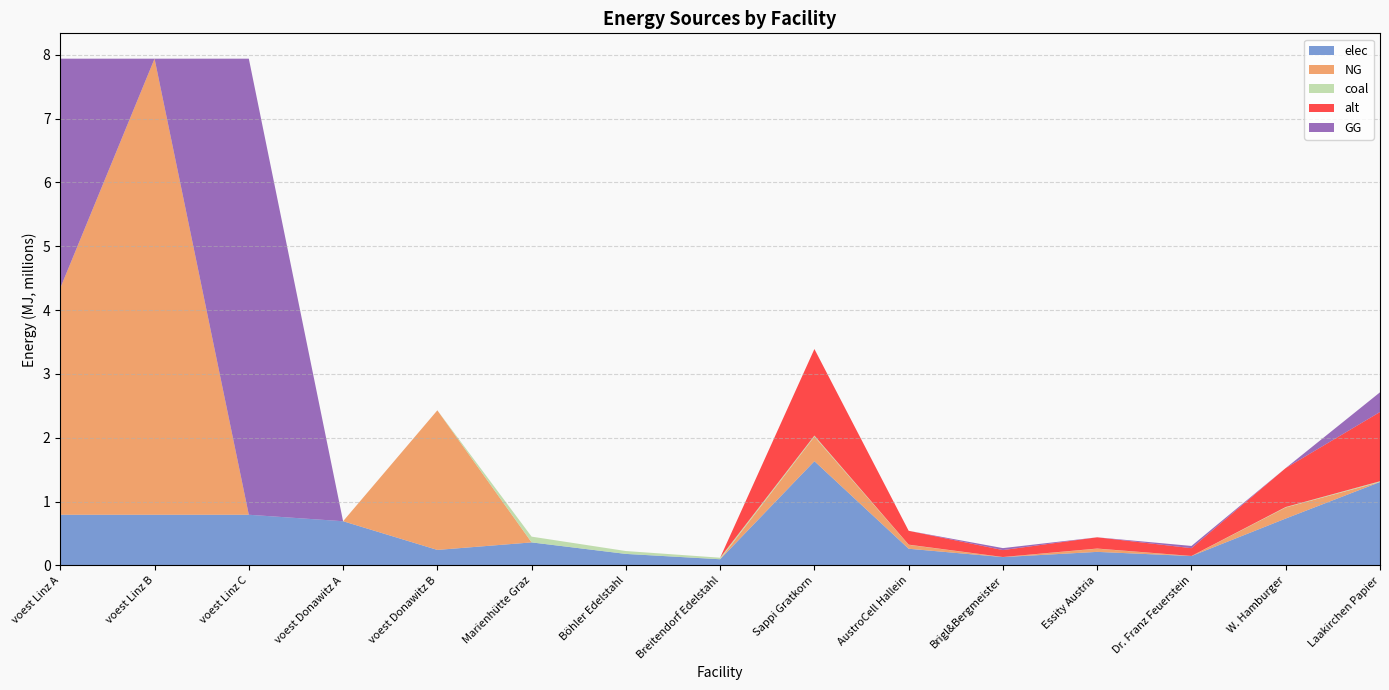

Reading left to right, what are all the values shown in this chart?

elec: voest Linz A=793870.4	voest Linz B=793870.4	voest Linz C=793870.4	voest Donawitz A=692523.6	voest Donawitz B=242990.7	Marienhütte Graz=360800.0	Böhler Edelstahl=180400.0	Breitendorf Edelstahl=96800.0	Sappi Gratkorn=1633110.9	AustroCell Hallein=261297.7	Brigl&Bergmeister=130648.9	Essity Austria=212304.4	Dr. Franz Feuerstein=146980.0	W. Hamburger=734899.9	Laakirchen Papier=1306488.7
NG: voest Linz A=3551525.7	voest Linz B=7144833.3	voest Linz C=0.0	voest Donawitz A=0.0	voest Donawitz B=2186916.7	Marienhütte Graz=0.0	Böhler Edelstahl=0.0	Breitendorf Edelstahl=0.0	Sappi Gratkorn=385651.0	AustroCell Hallein=61704.2	Brigl&Bergmeister=0.0	Essity Austria=50134.6	Dr. Franz Feuerstein=0.0	W. Hamburger=173543.0	Laakirchen Papier=0.0
coal: voest Linz A=0.0	voest Linz B=0.0	voest Linz C=0.0	voest Donawitz A=0.0	voest Donawitz B=0.0	Marienhütte Graz=90200.0	Böhler Edelstahl=45100.0	Breitendorf Edelstahl=24200.0	Sappi Gratkorn=15340.1	AustroCell Hallein=2454.4	Brigl&Bergmeister=1227.2	Essity Austria=1994.2	Dr. Franz Feuerstein=1380.6	W. Hamburger=6903.1	Laakirchen Papier=12272.1
alt: voest Linz A=0.0	voest Linz B=0.0	voest Linz C=0.0	voest Donawitz A=0.0	voest Donawitz B=0.0	Marienhütte Graz=0.0	Böhler Edelstahl=0.0	Breitendorf Edelstahl=0.0	Sappi Gratkorn=1356068.0	AustroCell Hallein=216970.9	Brigl&Bergmeister=108485.4	Essity Austria=176288.8	Dr. Franz Feuerstein=122046.1	W. Hamburger=610230.6	Laakirchen Papier=1084854.4
GG: voest Linz A=3593307.6	voest Linz B=0.0	voest Linz C=7144833.3	voest Donawitz A=0.0	voest Donawitz B=0.0	Marienhütte Graz=0.0	Böhler Edelstahl=0.0	Breitendorf Edelstahl=0.0	Sappi Gratkorn=0.0	AustroCell Hallein=0.0	Brigl&Bergmeister=30852.1	Essity Austria=0.0	Dr. Franz Feuerstein=34708.6	W. Hamburger=0.0	Laakirchen Papier=308520.8